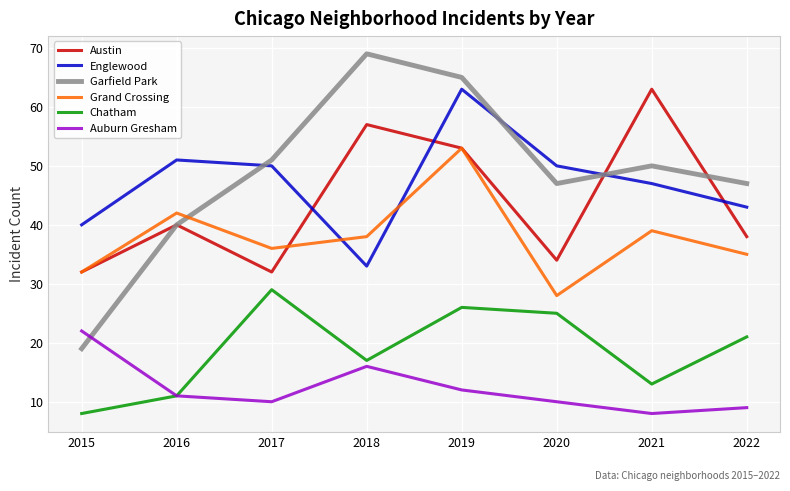

Which category has the lowest value in the Auburn Gresham series?

2021